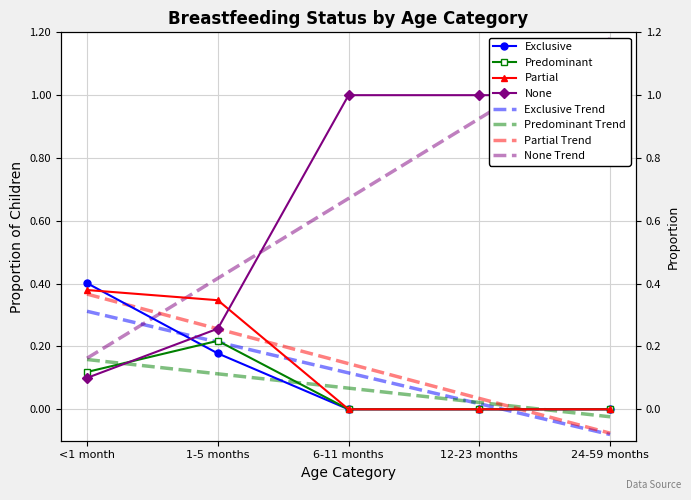

Count the Predominant values in the range 0 to 1.

5